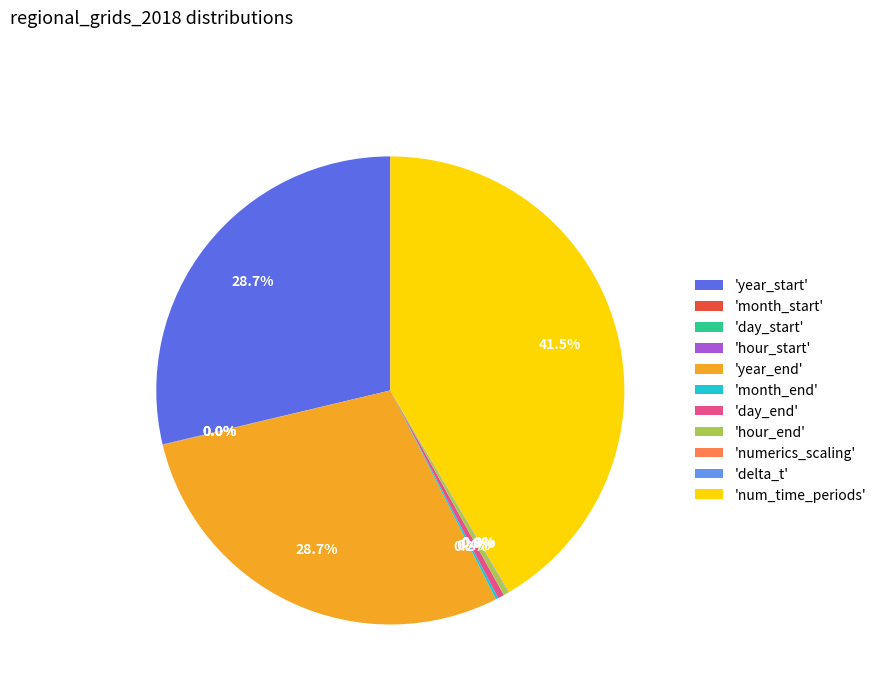

Which slice is the largest?

'num_time_periods'